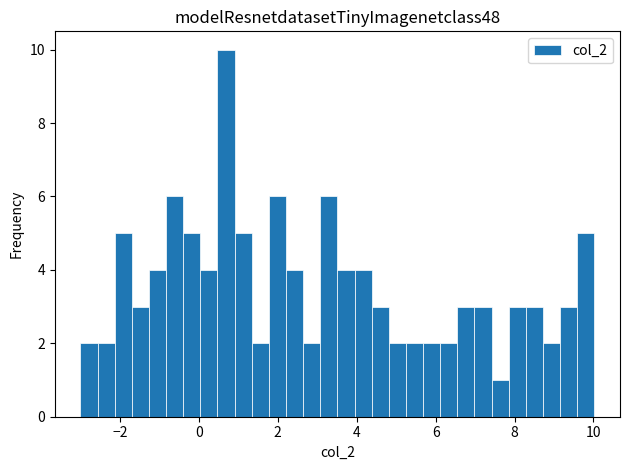

Read against the x-axis, roughly where is the centre of the tallest bar?

0.6